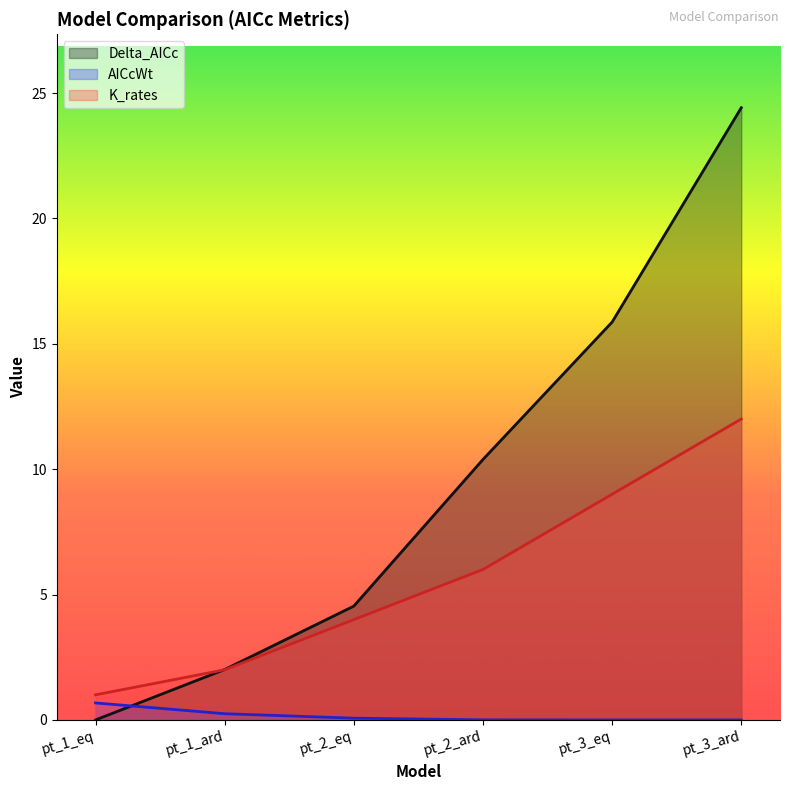

What are all the series names shown in the legend?

Delta_AICc, AICcWt, K_rates